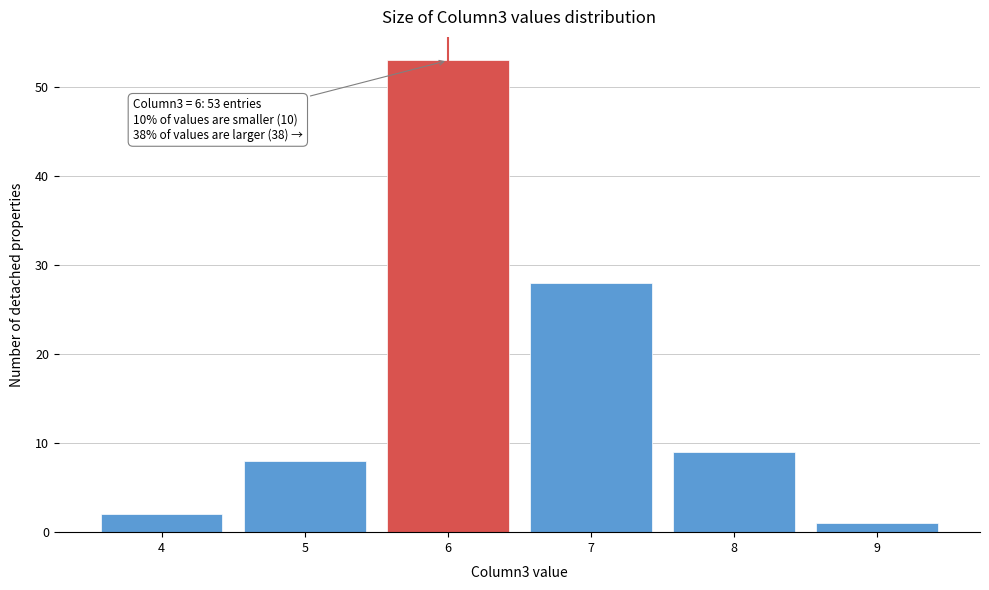

Which range on the x-axis has the tallest bar?

5.5 to 6.5